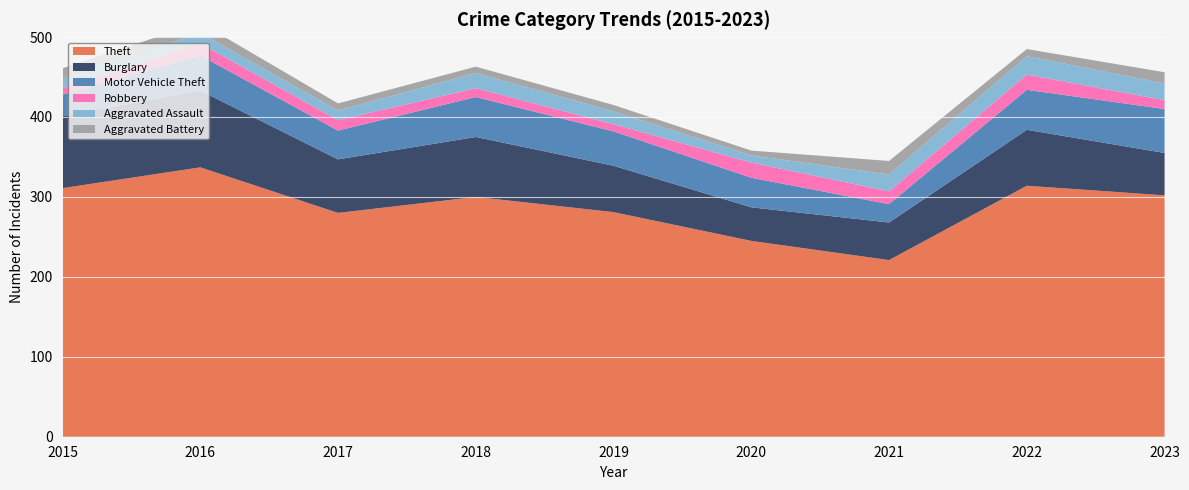

Reading left to right, transcribe all the data shown in this chart.

Theft: 311	337	280	300	281	245	221	314	302
Burglary: 90	96	67	75	58	42	47	70	53
Motor Vehicle Theft: 27	44	36	50	43	37	23	50	55
Robbery: 8	15	13	11	9	19	16	19	11
Aggravated Assault: 12	13	12	19	16	9	21	23	21
Aggravated Battery: 13	13	9	8	8	6	17	9	14